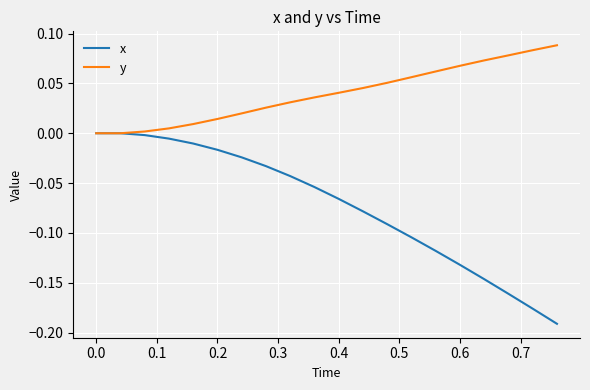

Which series has the largest total across all categories?

y